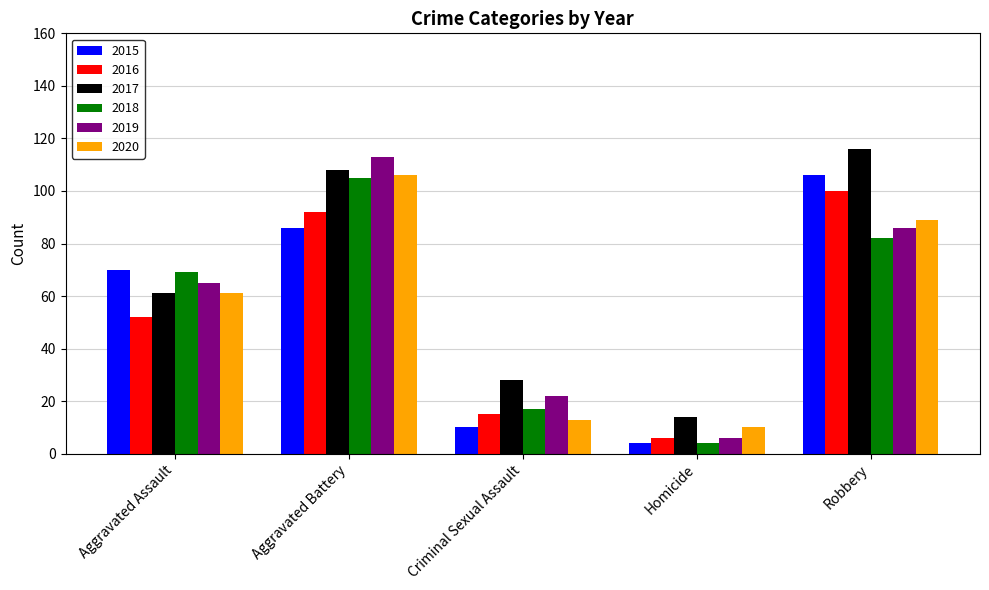

What is the smallest value displayed?

4